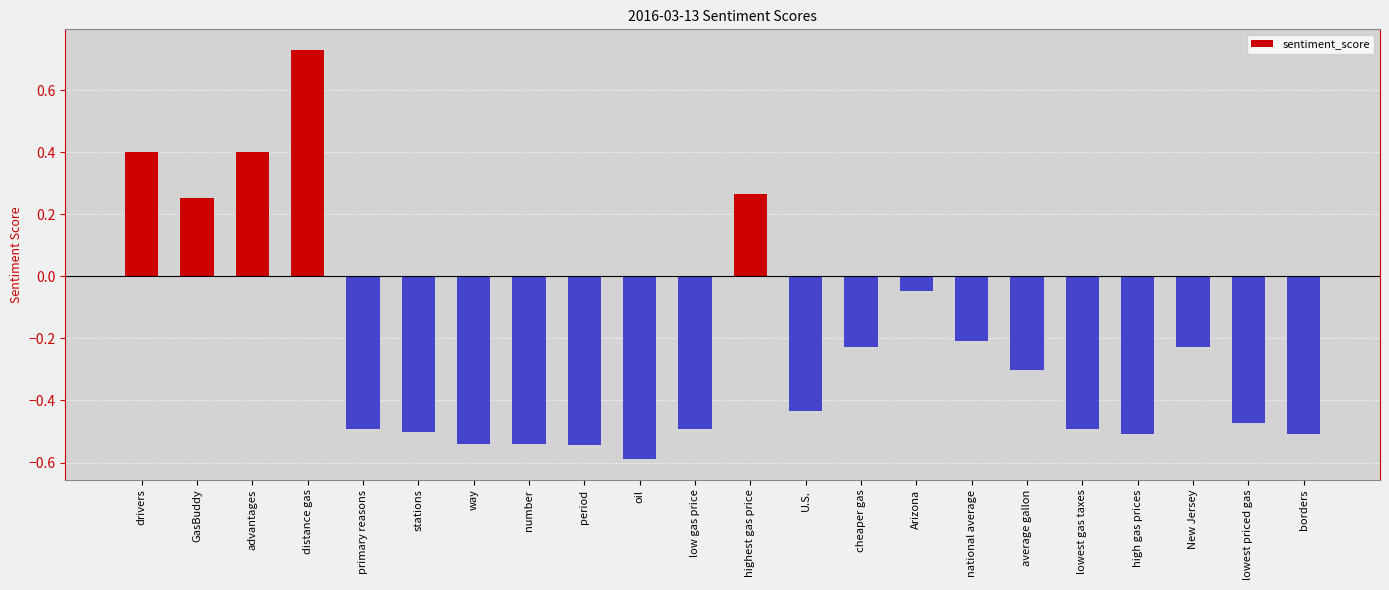

What is the label of the 7th bar from the right?

national average